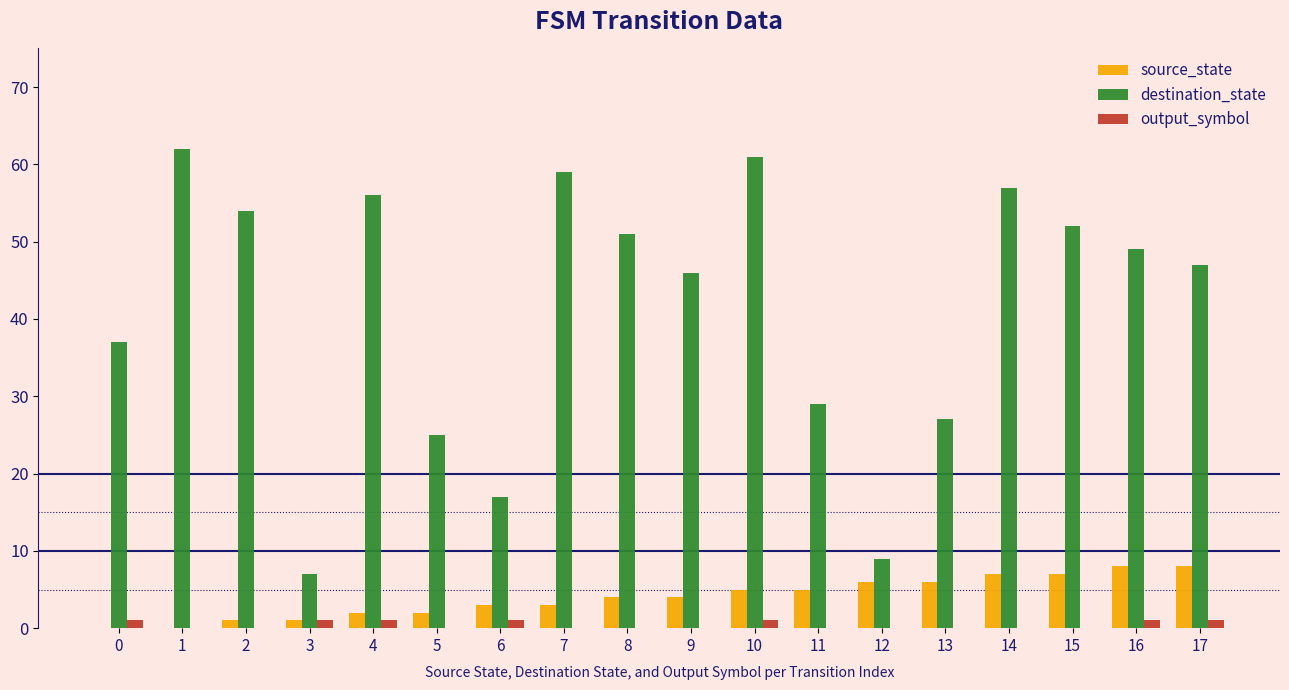

The output_symbol series shows 0 at 11. True or false?

True